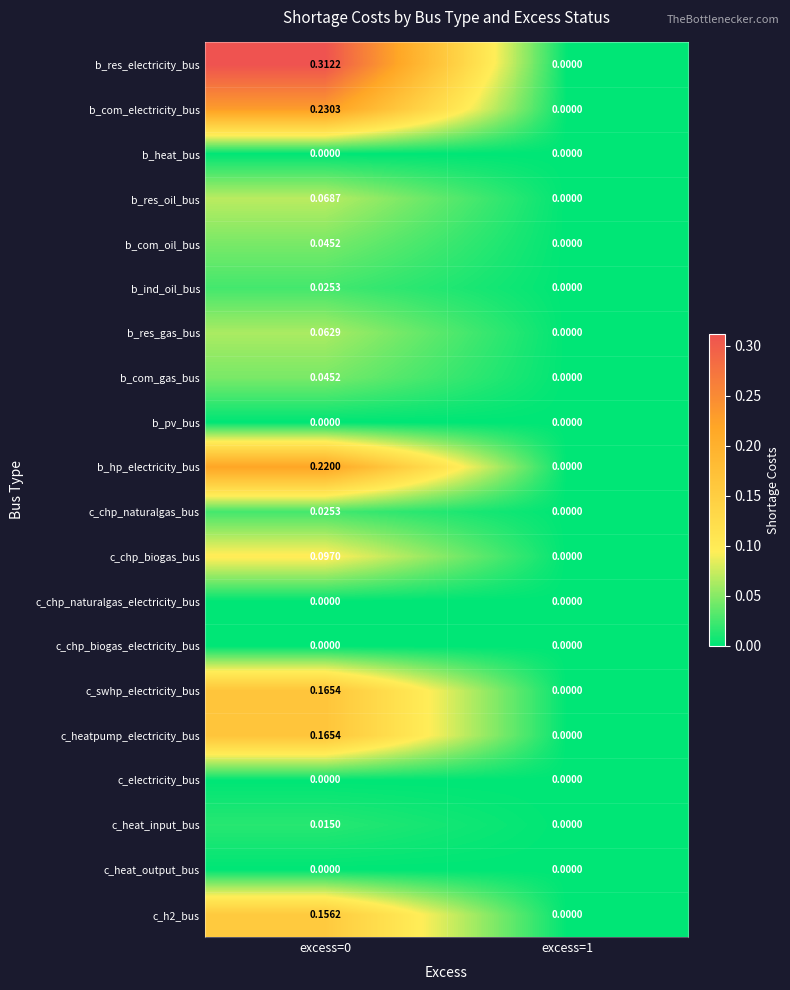

Which series has the largest range (max minus min)?

b_res_electricity_bus